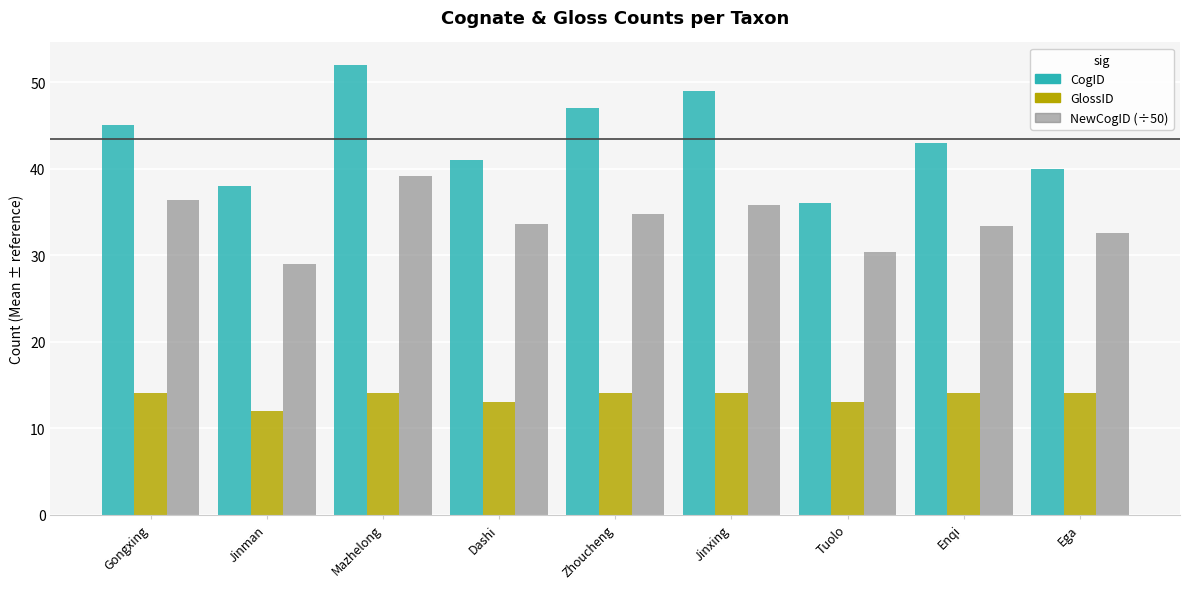

Which series changed the most between Jinman and Zhoucheng?

CogID